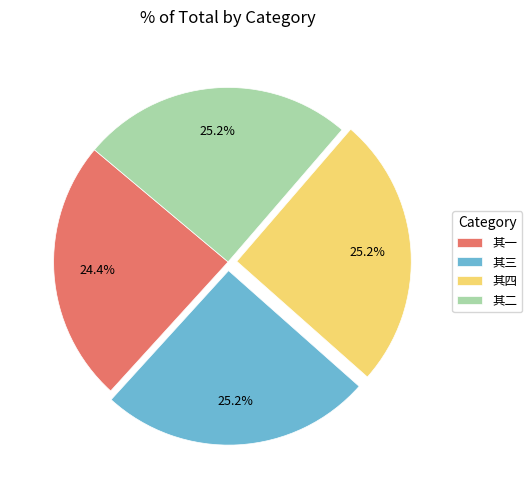

How many segments does this pie chart have?

4